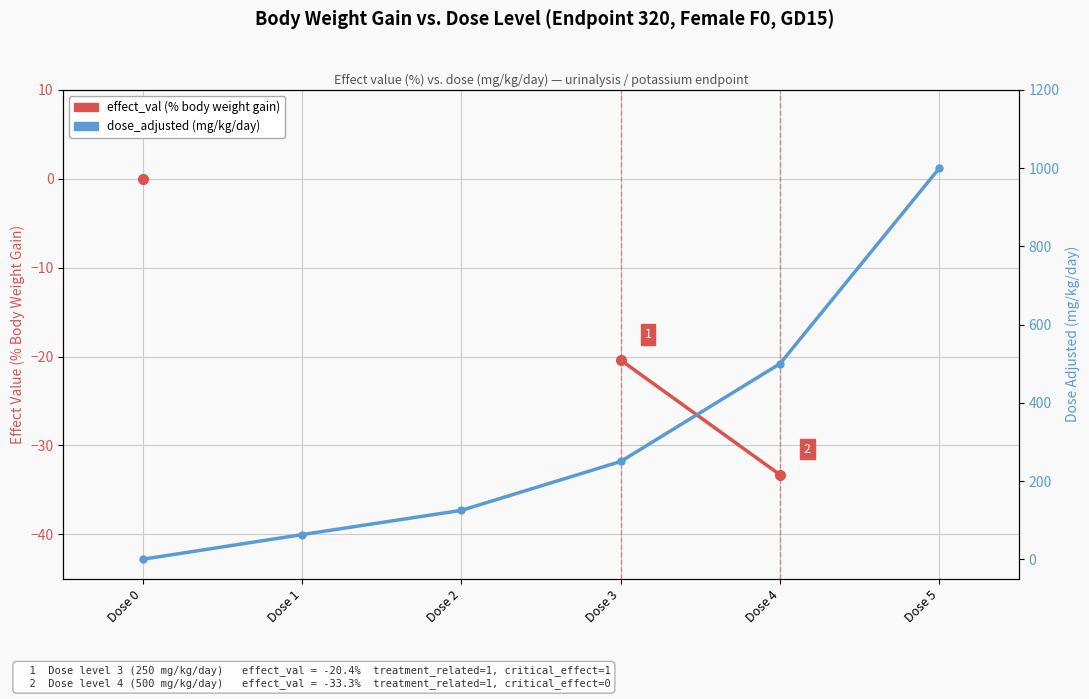

What are all the series names shown in the legend?

effect_val (% body weight gain), dose_adjusted (mg/kg/day)